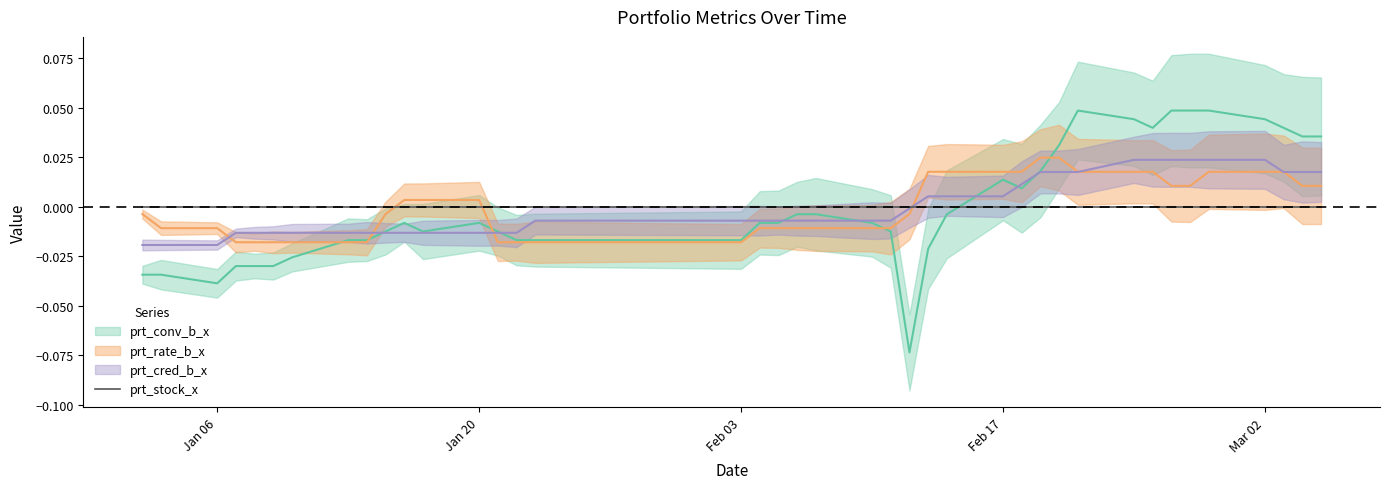

Is it true that prt_rate_b_x equals -0.0 at 2020-02-12?

False